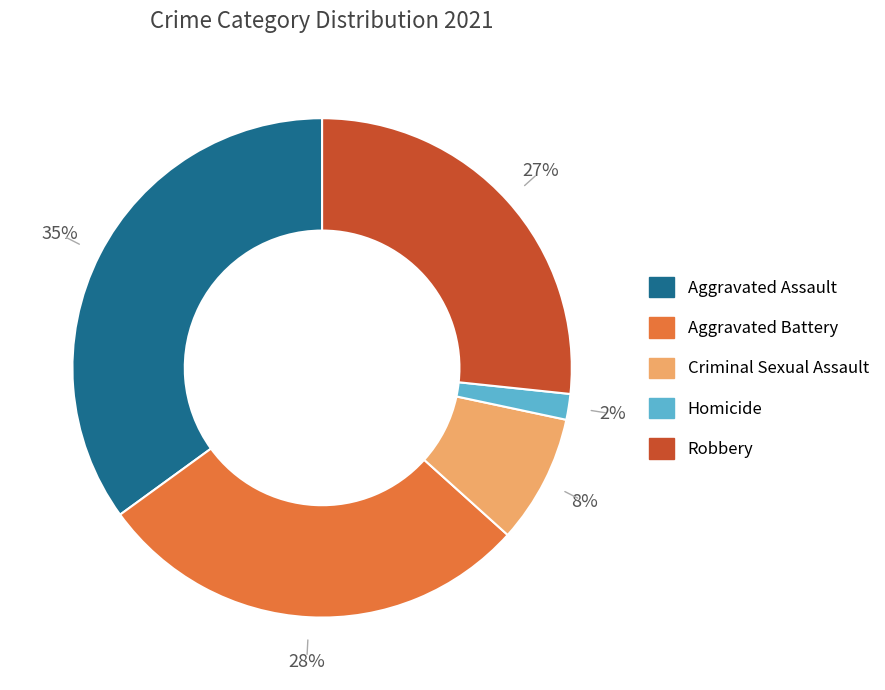

Count the number of slices in the pie.

5